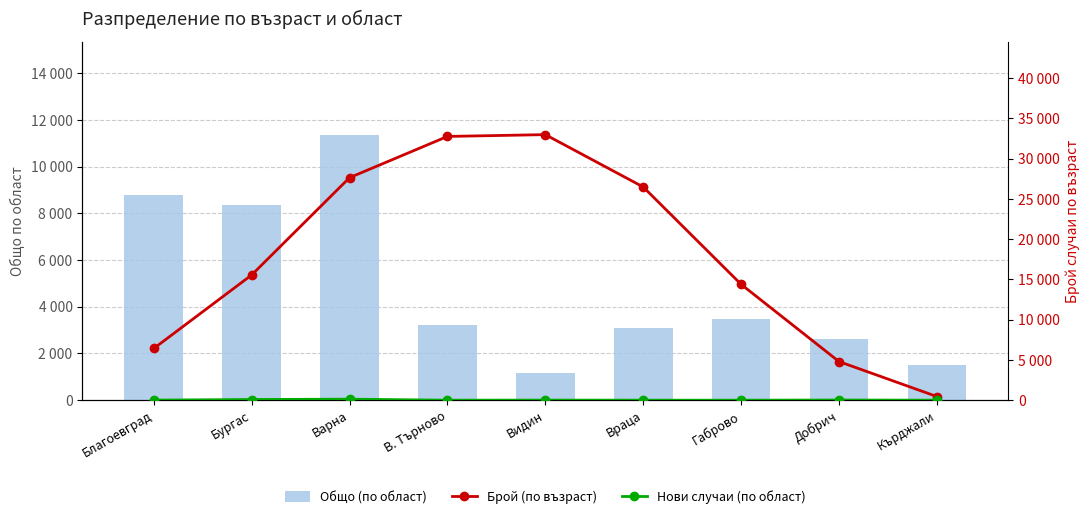

What is the difference between the maximum and minimum values in the Общо (по област) series?

10195